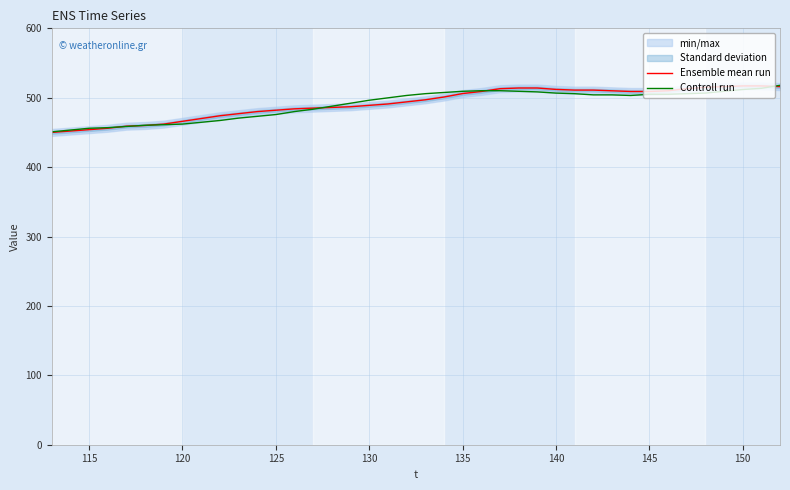

What is the lowest value of the Controll run series?

450.9